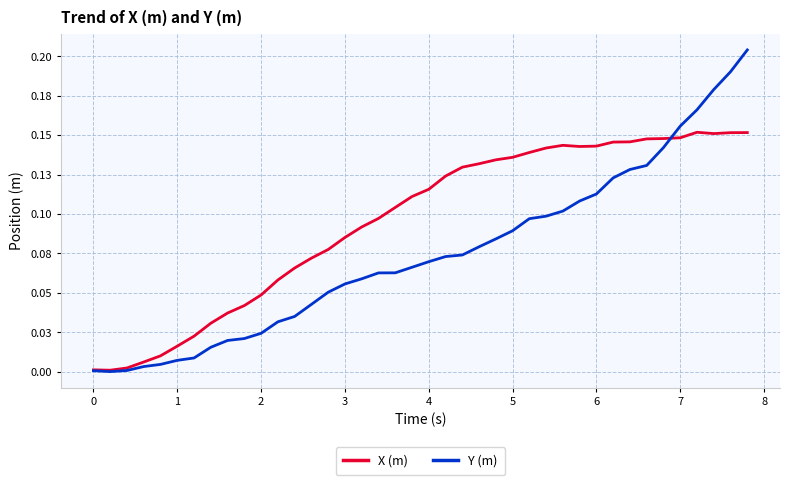

Is this an area chart (filled region under the line)?

No